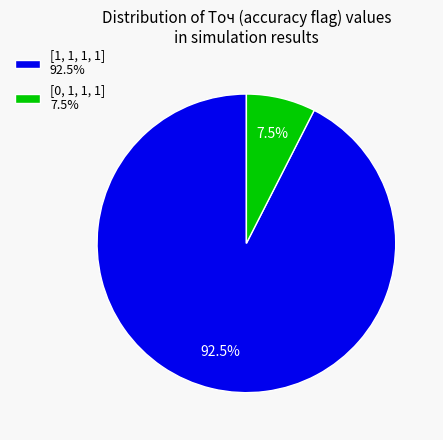

Between [1, 1, 1, 1] 92.5% and [0, 1, 1, 1] 7.5%, which is larger?

[1, 1, 1, 1] 92.5%